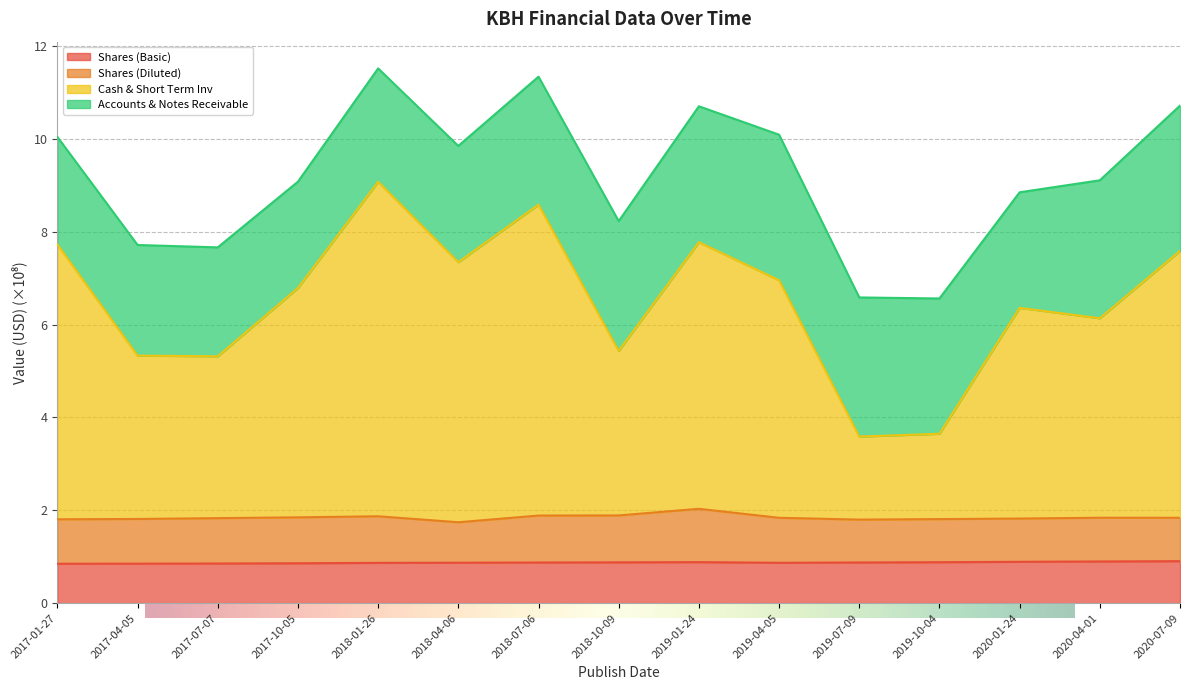

What is the minimum value shown in the chart?

0.8